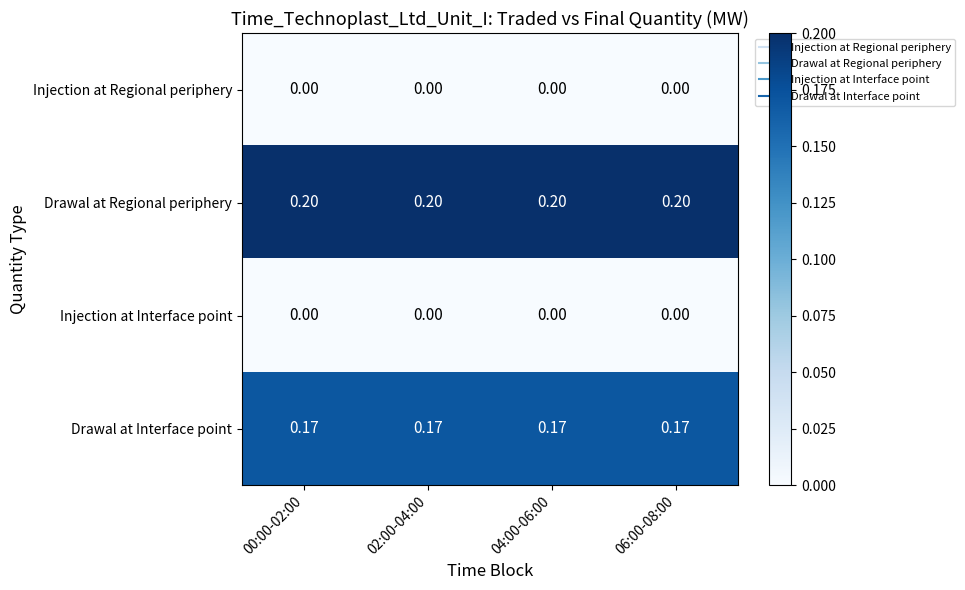

Is the value of Drawal at Regional periphery at 00:00-02:00 greater than the value of Injection at Regional periphery at 02:00-04:00?

Yes